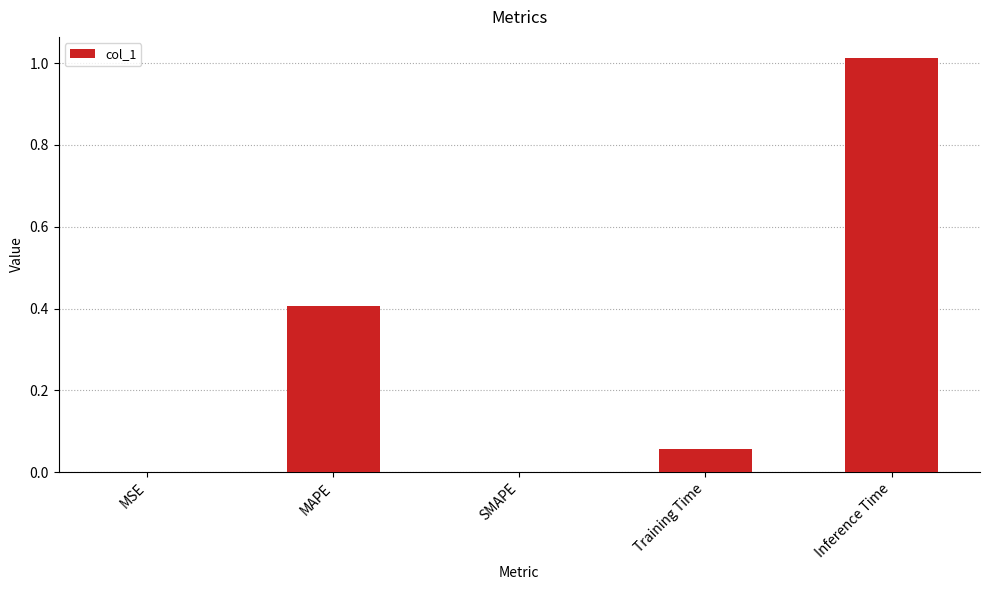

The value at MAPE is 0.4. True or false?

True